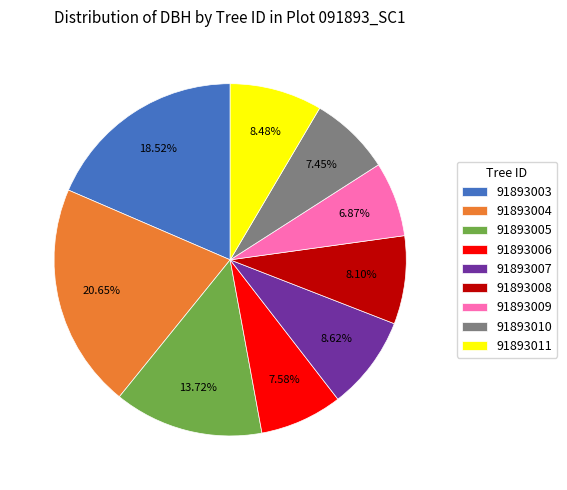

Which has a higher value, 91893005 or 91893007?

91893005